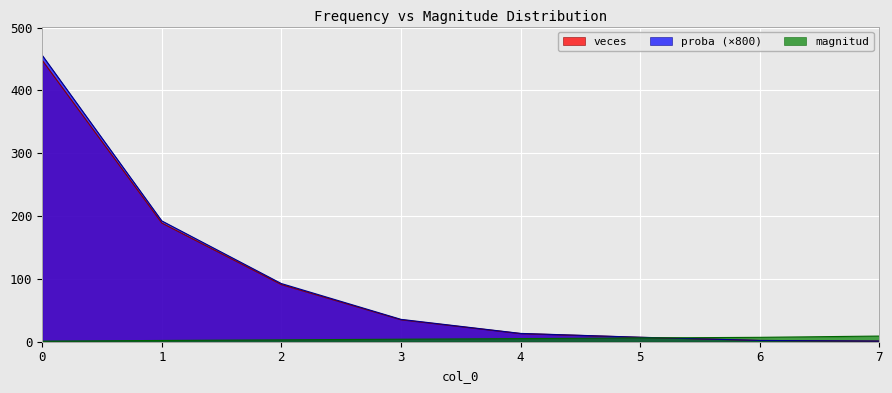

How many data points in magnitud are above 5?

3